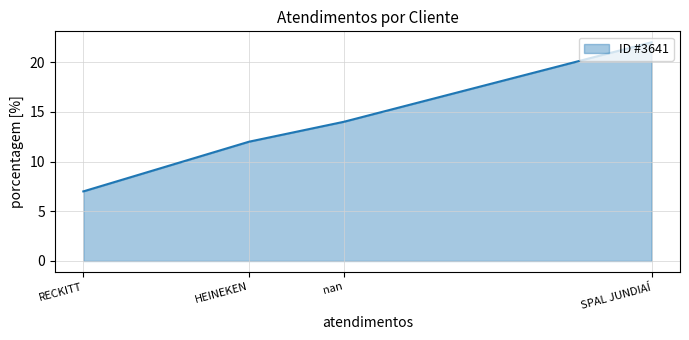

What is the sum of all values?

55